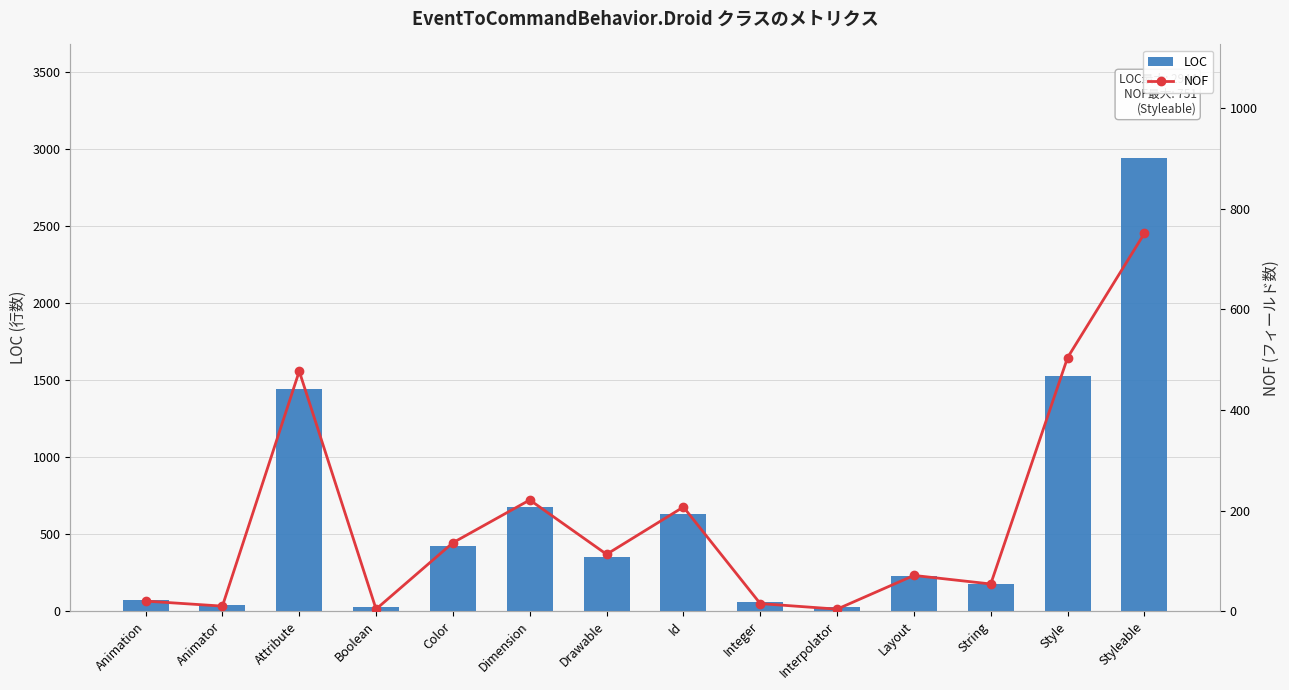

What is the sum of all NOF values?

2587